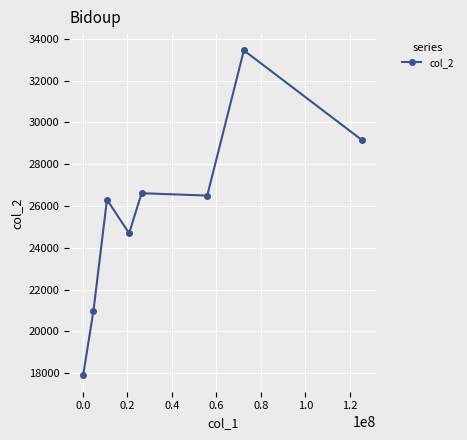

What is the sum of all values?

205565